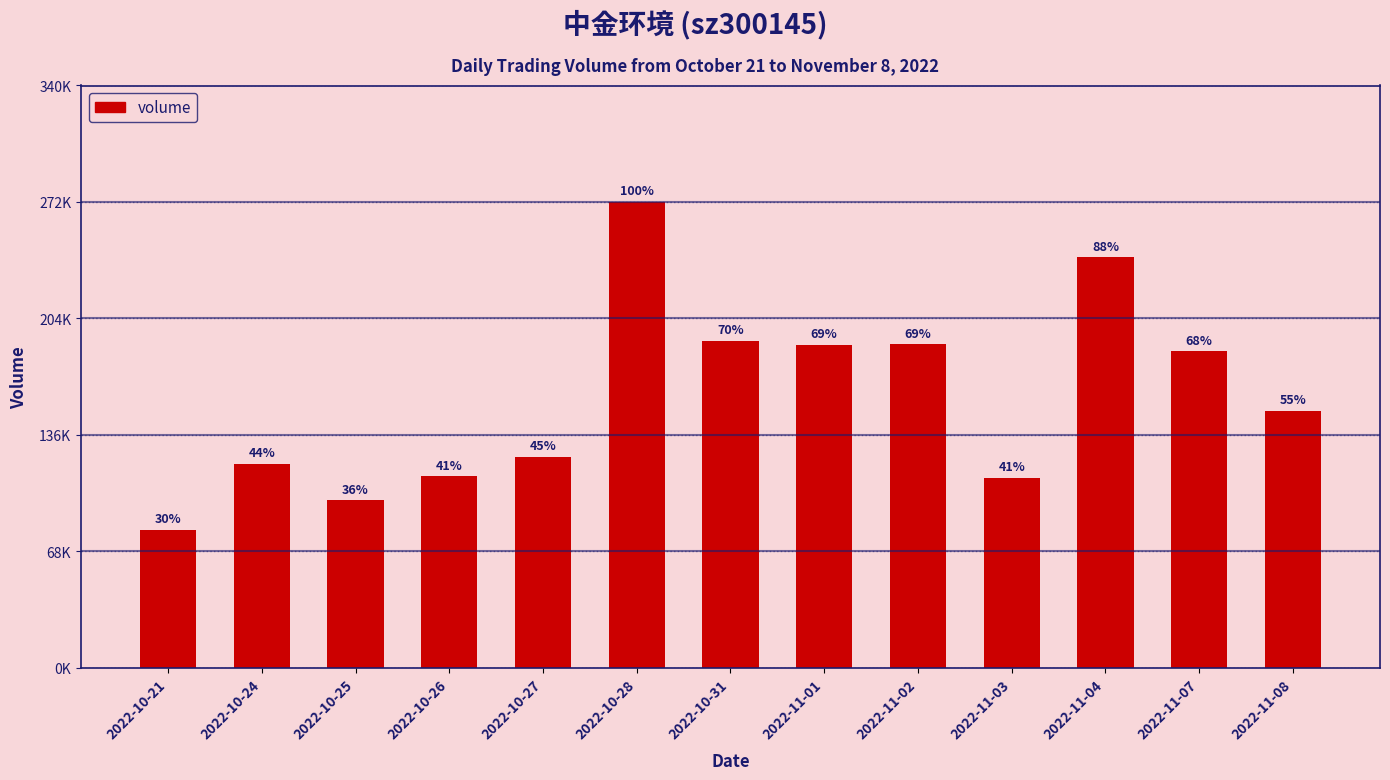

What is the difference between the maximum and minimum values?

191351